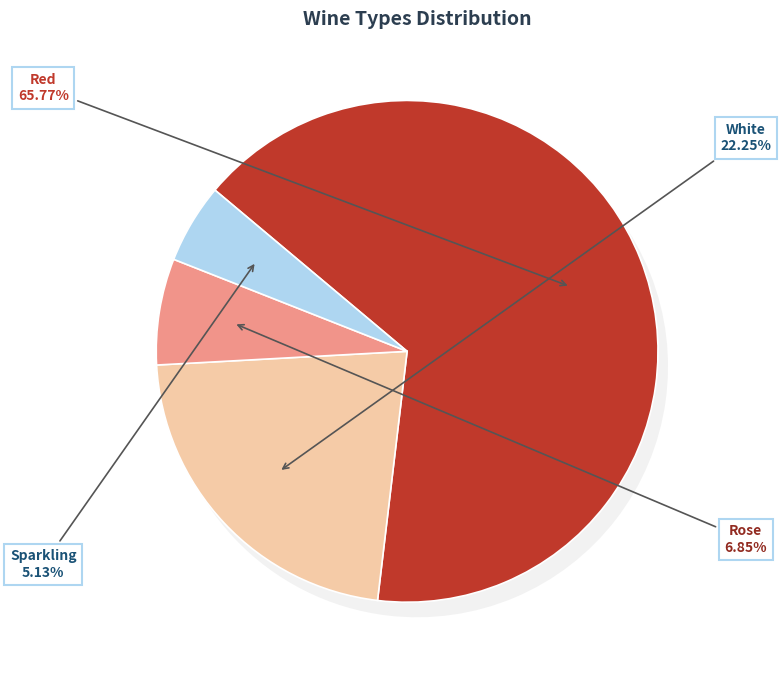

To the nearest percent, what is the difference between the Sparkling and Rose slice percentages?

2%